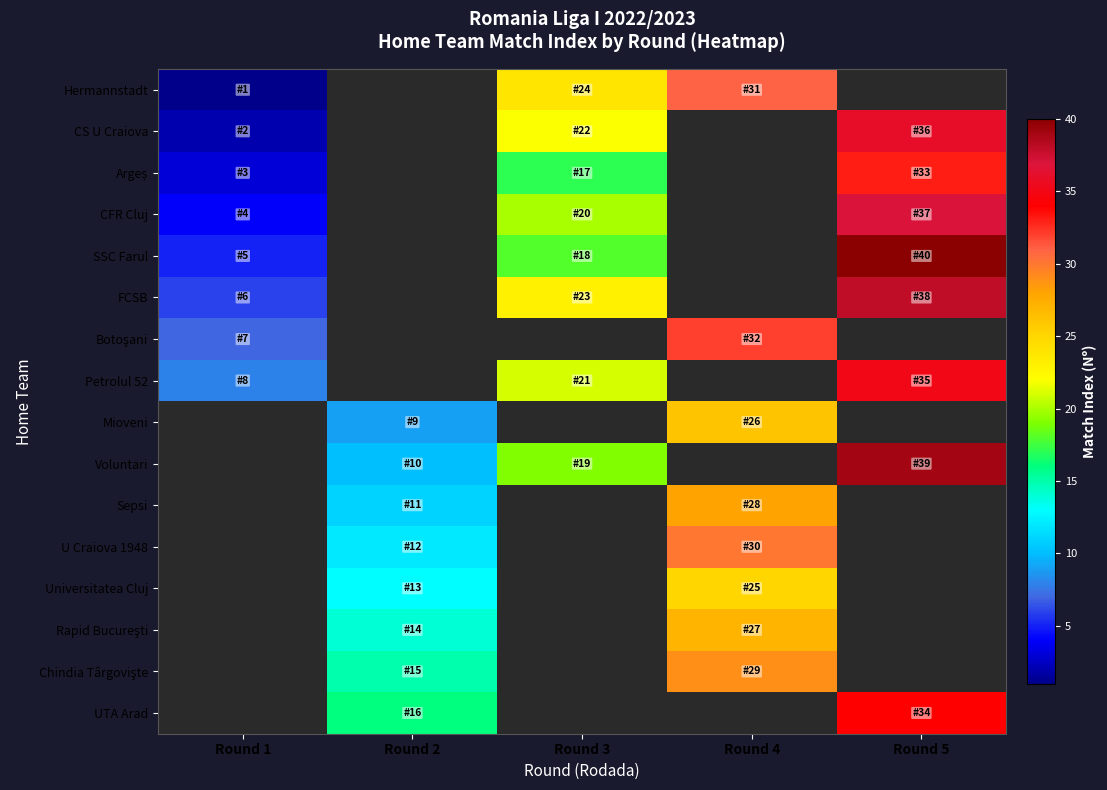

At which category is the sum across all series the highest?

Round 5